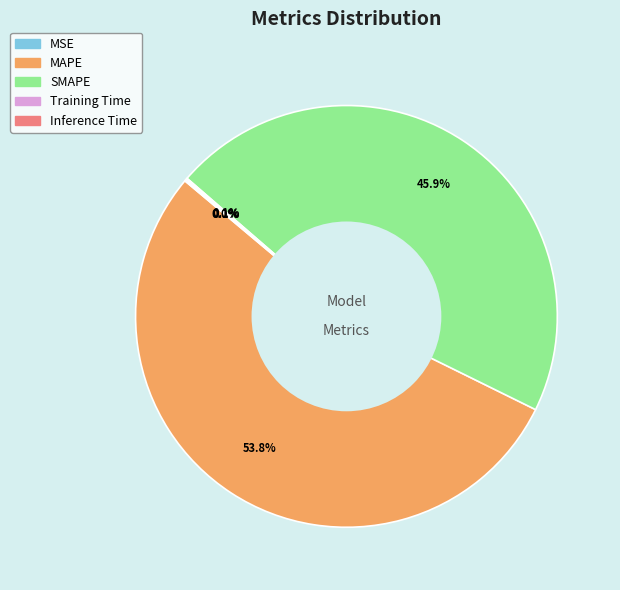

Which slice is the largest?

MAPE